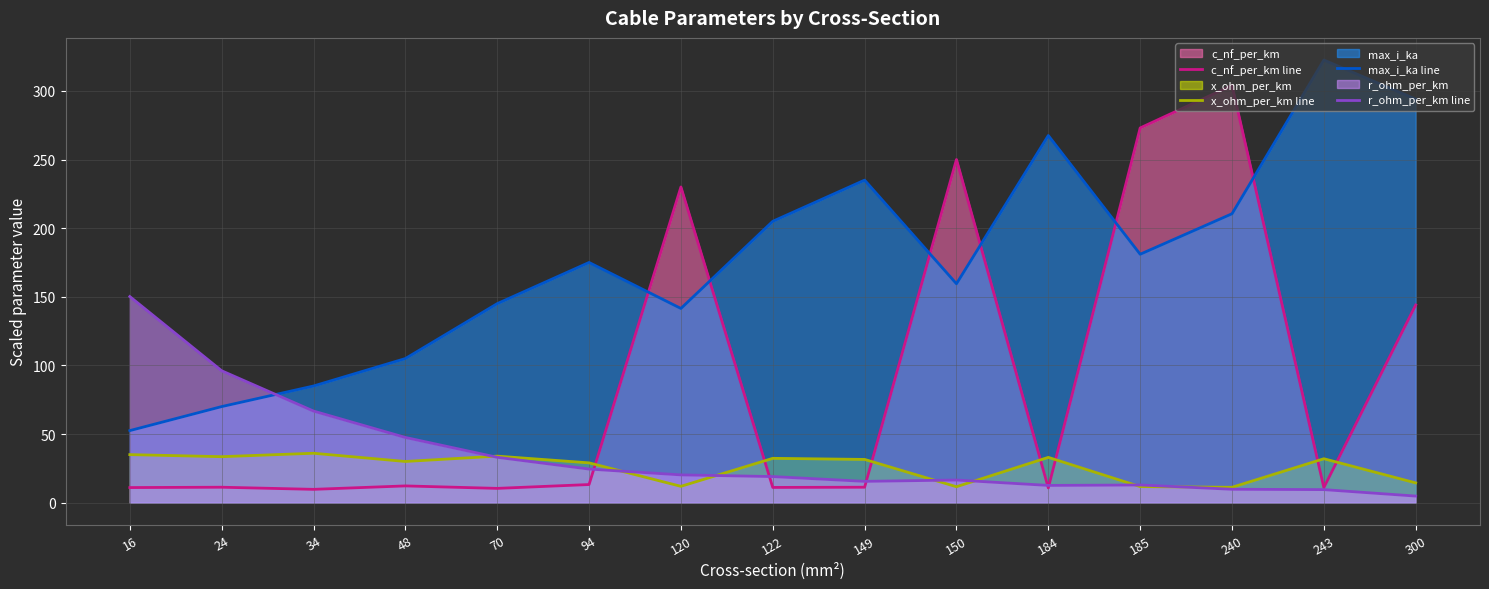

The r_ohm_per_km line series shows 12.6 at 184. True or false?

True